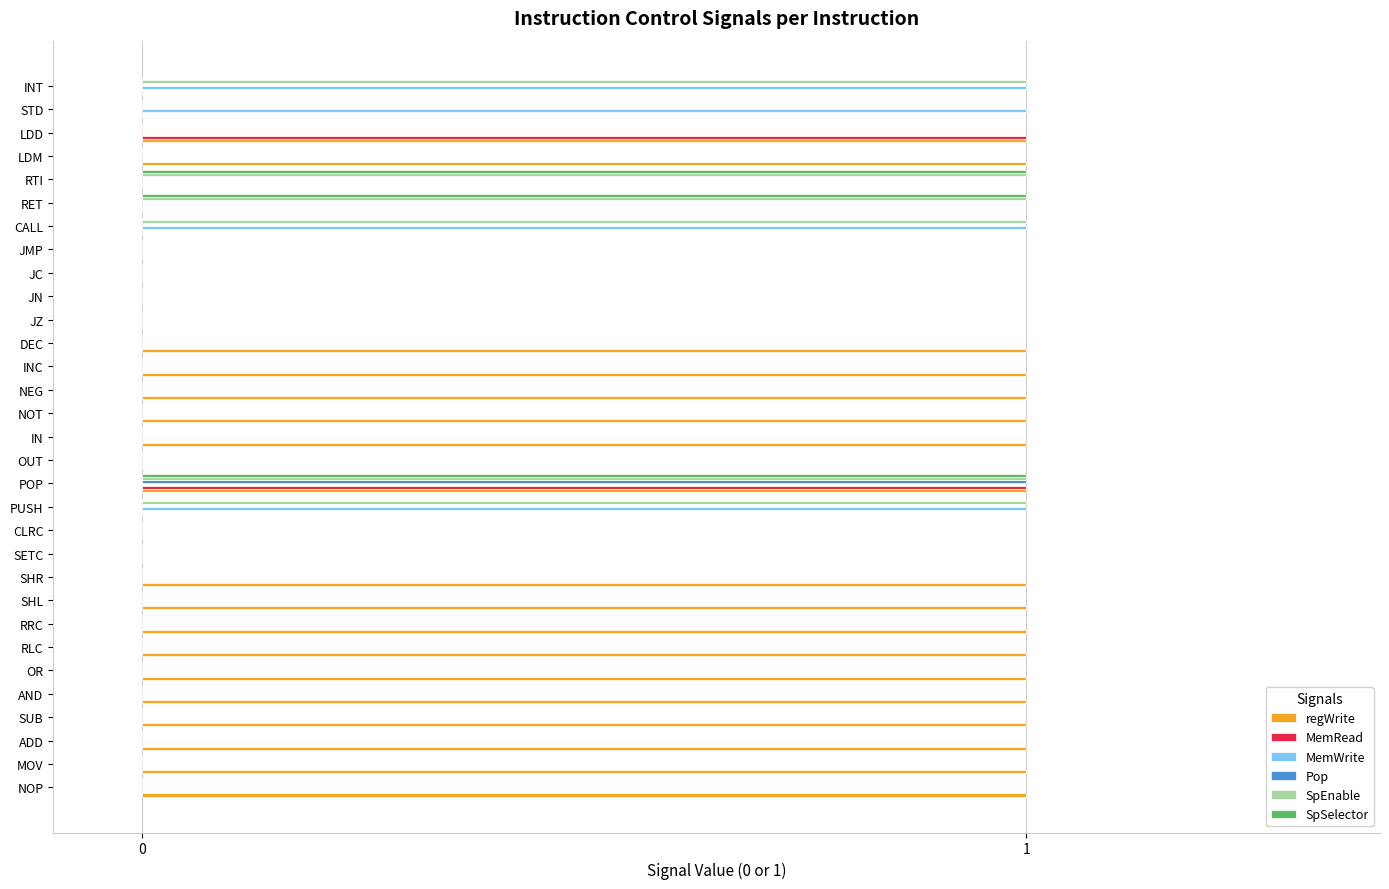

The value of regWrite at INT is 0. True or false?

True